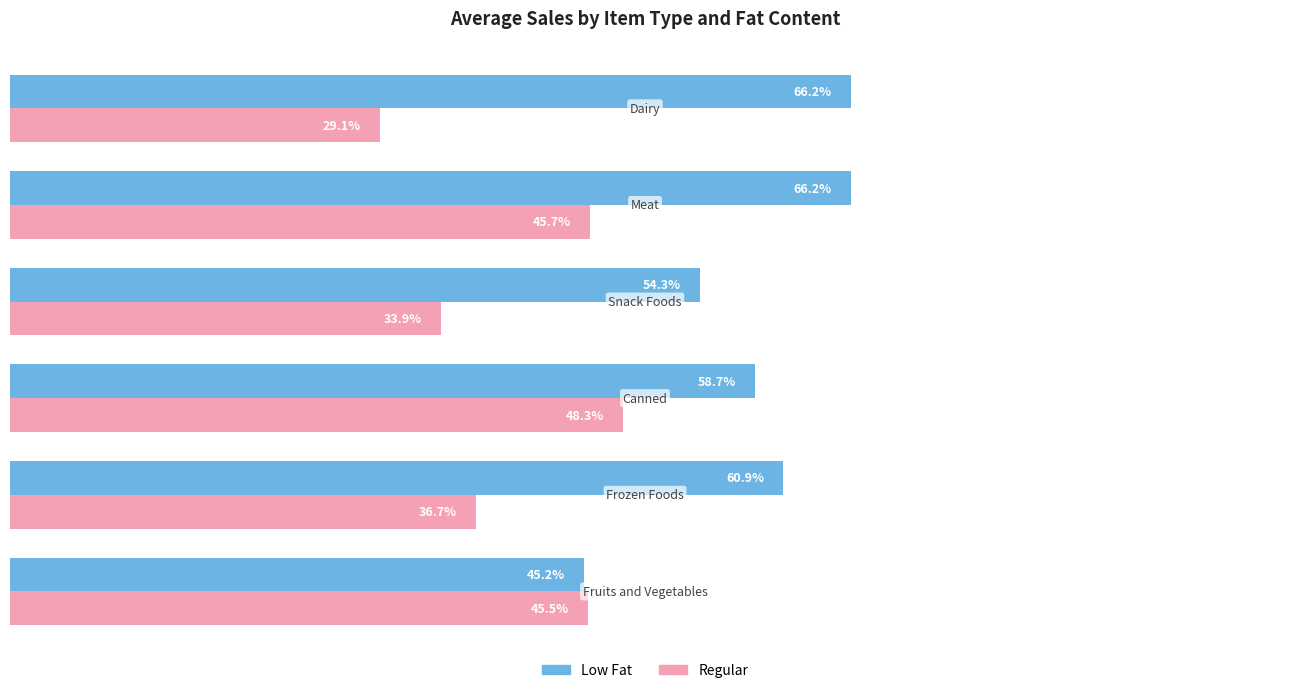

Which series has the largest range (max minus min)?

Low Fat